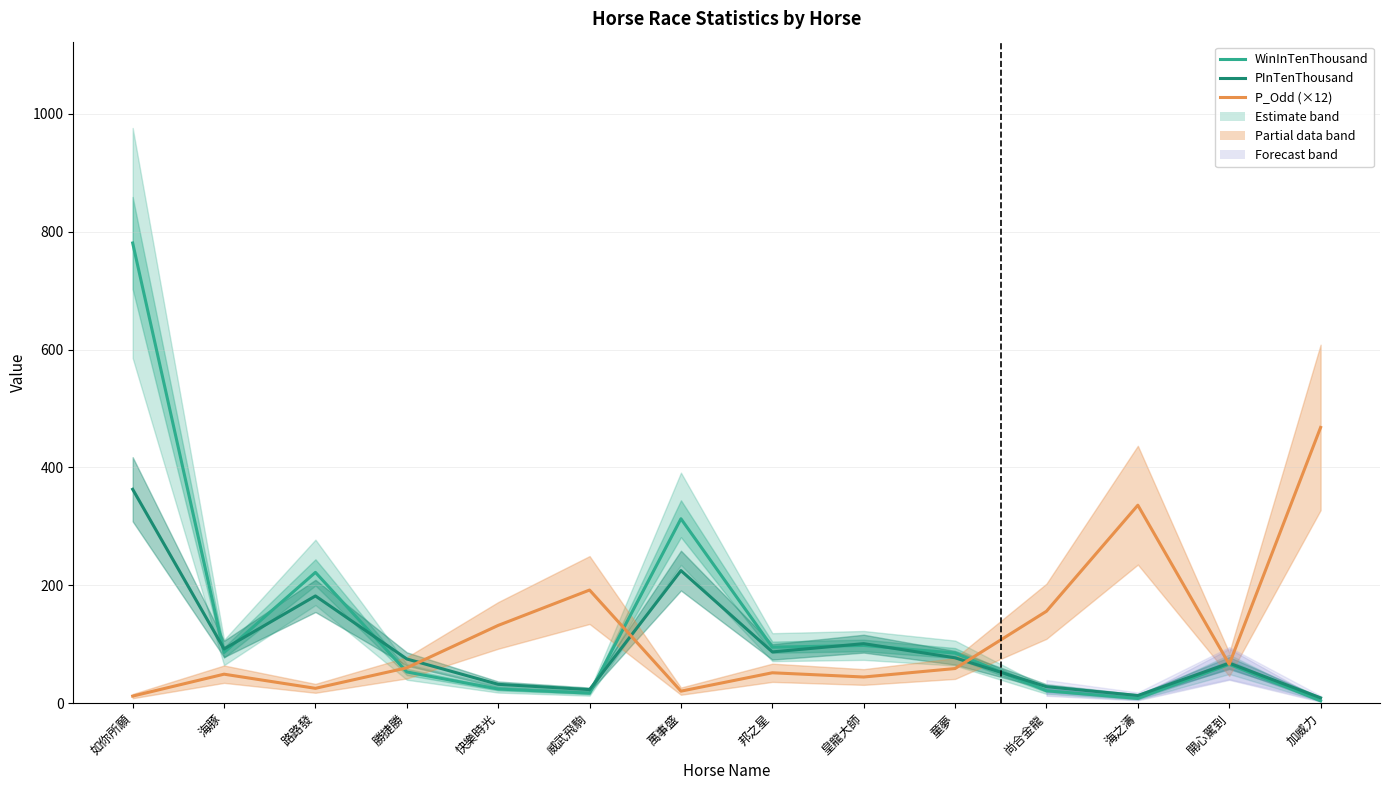

Reading right to left, transcribe all the data shown in this chart.

WinInTenThousand: 加威力=4.0	開心駕到=66.0	海之濤=8.0	尚合金龍=21.0	童夢=85.0	皇龍大師=98.0	邦之星=95.0	萬事盛=313.0	威武飛駒=17.0	快樂時光=24.0	勝捷勝=53.0	路路發=222.0	海豚=86.0	如你所願=781.0
PInTenThousand: 加威力=9.0	開心駕到=68.0	海之濤=13.0	尚合金龍=28.0	童夢=77.0	皇龍大師=101.0	邦之星=87.0	萬事盛=225.0	威武飛駒=23.0	快樂時光=32.0	勝捷勝=75.0	路路發=182.0	海豚=92.0	如你所願=363.0
P_Odd (×12): 加威力=468.0	開心駕到=66.0	海之濤=336.0	尚合金龍=156.0	童夢=58.8	皇龍大師=44.4	邦之星=51.6	萬事盛=20.4	威武飛駒=192.0	快樂時光=132.0	勝捷勝=60.0	路路發=25.2	海豚=49.2	如你所願=12.0